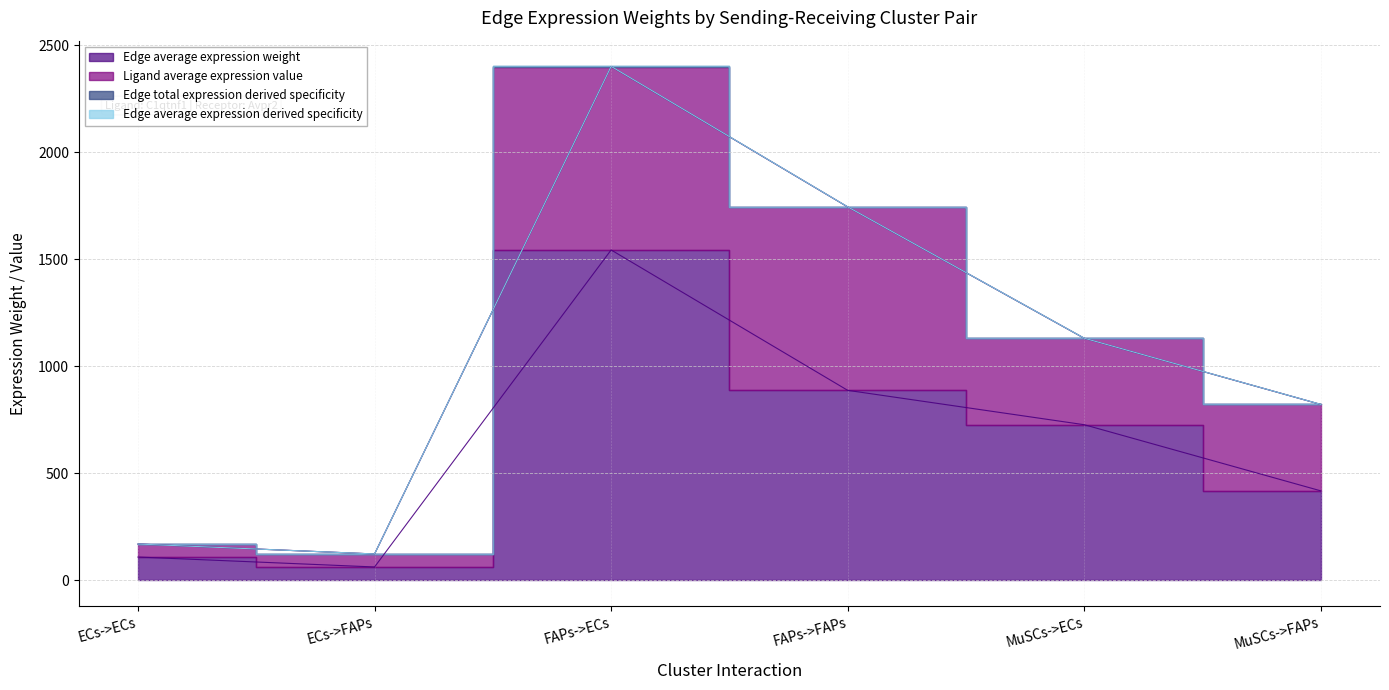

At which label does Edge total expression derived specificity first exceed 1131?

FAPs->ECs